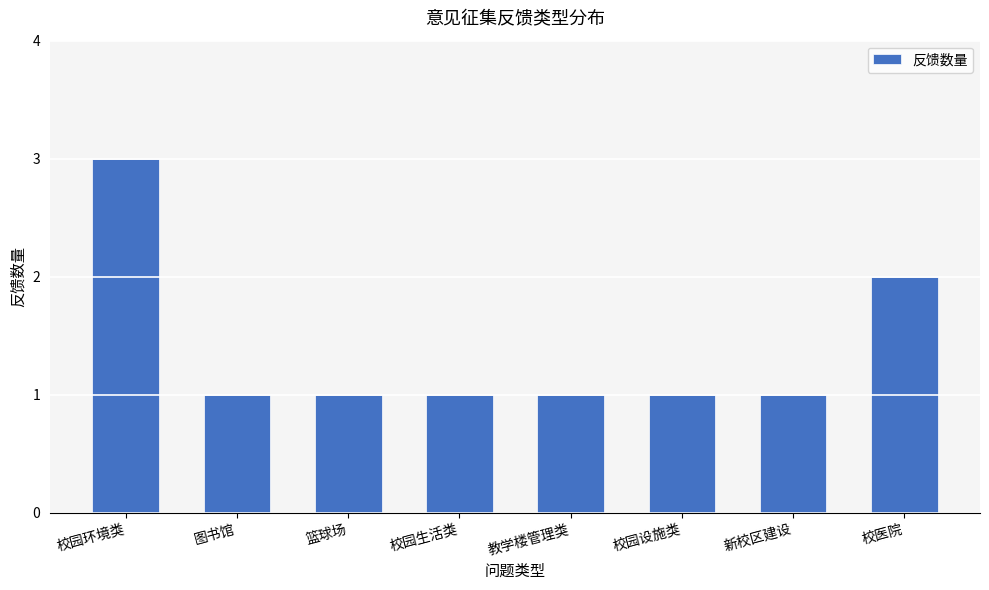

What is the difference between the maximum and minimum values?

2